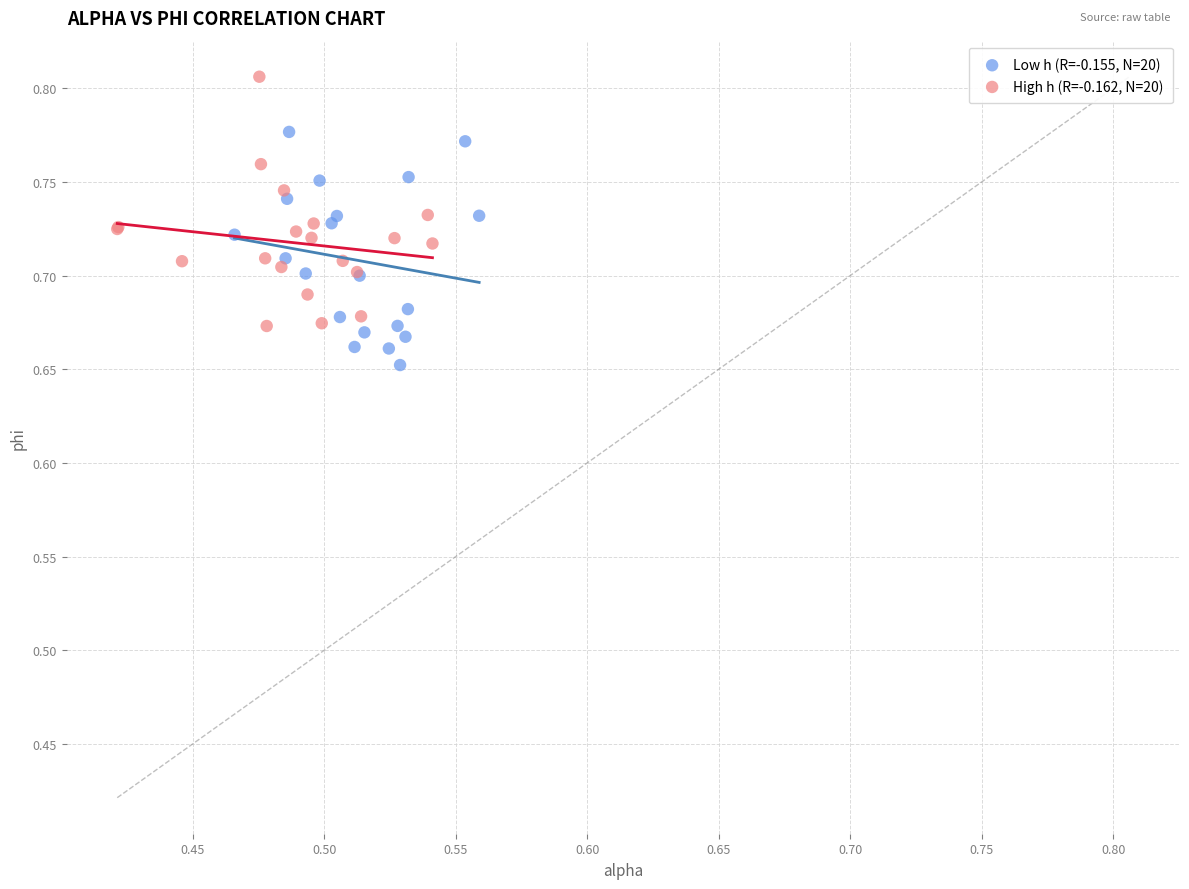

What are all the series names shown in the legend?

Low h (R=-0.155, N=20), High h (R=-0.162, N=20)